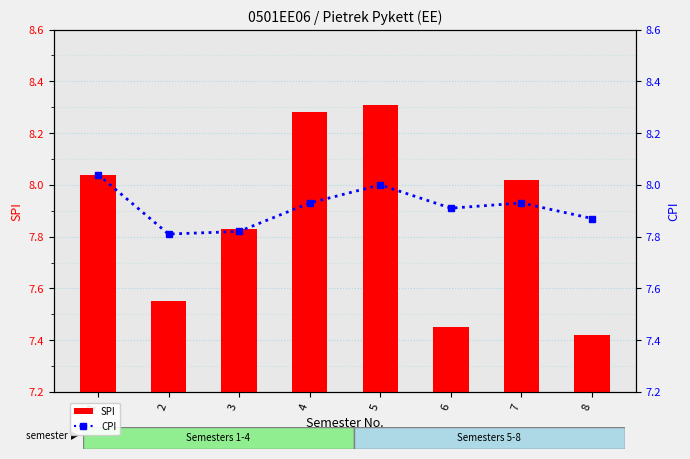

Which series has the largest total across all categories?

CPI